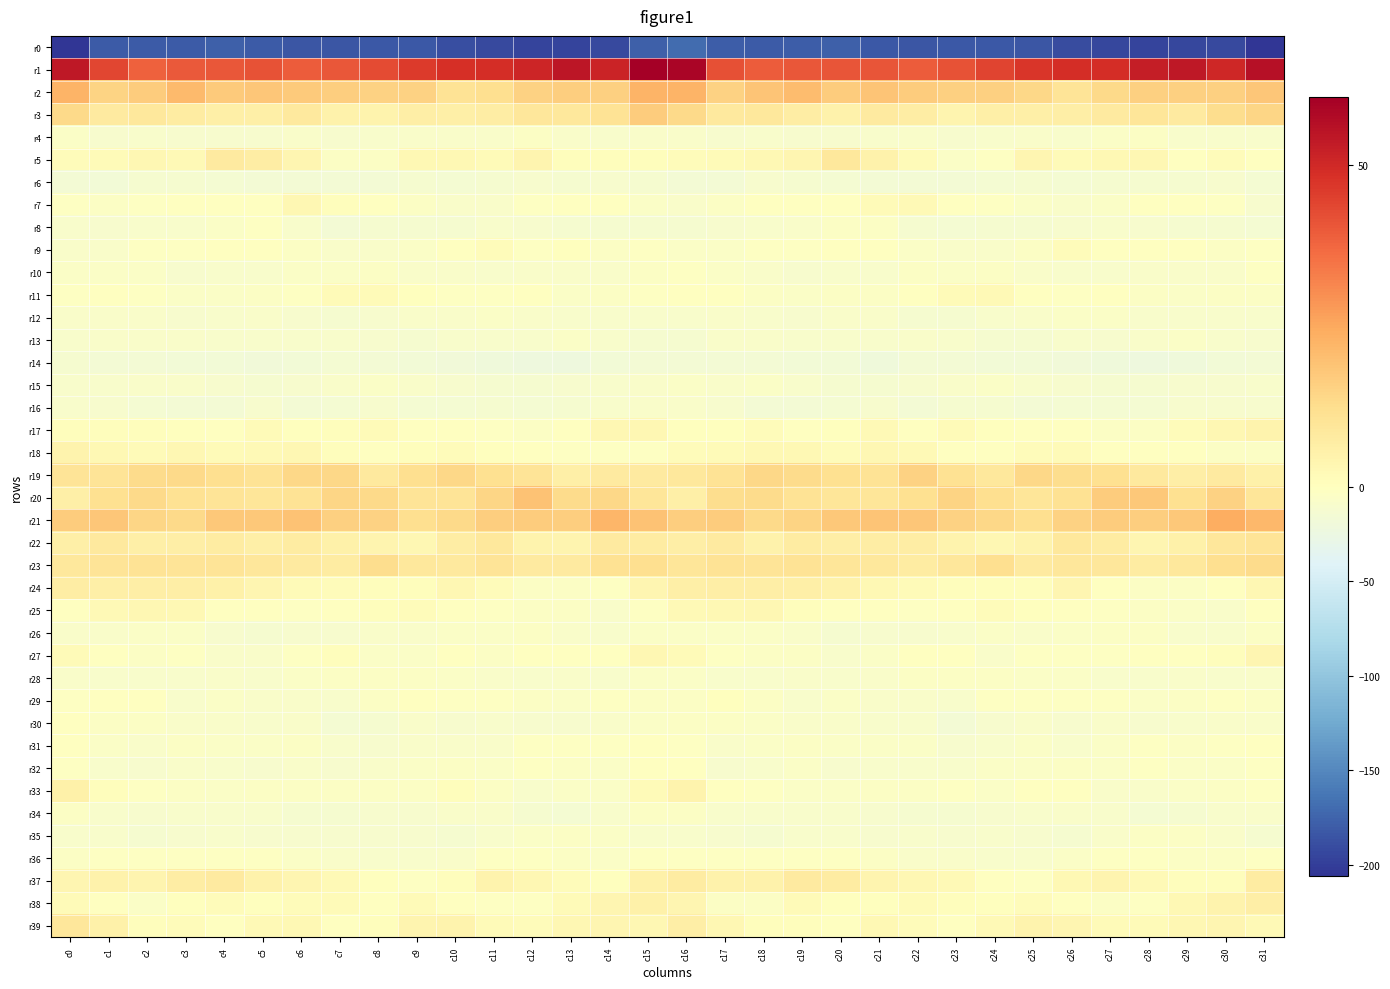

Reading right to left, extract all data points from this chart.

r0: c31=-205.8	c30=-192.5	c29=-194.0	c28=-195.8	c27=-194.3	c26=-190.3	c25=-184.5	c24=-182.0	c23=-182.9	c22=-184.6	c21=-182.3	c20=-177.7	c19=-180.1	c18=-181.1	c17=-180.0	c16=-168.9	c15=-177.1	c14=-192.9	c13=-194.8	c12=-195.6	c11=-192.8	c10=-188.6	c9=-182.8	c8=-182.1	c7=-183.9	c6=-184.5	c5=-180.2	c4=-177.6	c3=-181.2	c2=-181.2	c1=-181.4	c0=-205.0
r1: c31=56.3	c30=50.6	c29=54.3	c28=52.6	c27=48.8	c26=49.1	c25=47.2	c24=44.2	c23=41.2	c22=39.7	c21=41.1	c20=40.8	c19=40.3	c18=39.3	c17=41.8	c16=58.8	c15=60.6	c14=51.6	c13=54.7	c12=50.8	c11=48.9	c10=48.5	c9=46.0	c8=43.0	c7=40.6	c6=39.5	c5=41.6	c4=40.5	c3=40.1	c2=38.8	c1=43.6	c0=54.3
r2: c31=18.4	c30=15.9	c29=16.1	c28=15.9	c27=13.6	c26=10.2	c25=13.9	c24=15.7	c23=15.8	c22=16.7	c21=18.7	c20=16.7	c19=20.5	c18=18.9	c17=15.6	c16=22.4	c15=22.5	c14=15.7	c13=16.4	c12=15.2	c11=12.1	c10=10.8	c9=15.4	c8=15.3	c7=16.4	c6=17.3	c5=18.0	c4=17.5	c3=21.0	c2=17.0	c1=15.1	c0=22.5
r3: c31=14.6	c30=12.5	c29=8.0	c28=9.8	c27=7.6	c26=6.3	c25=5.8	c24=6.0	c23=4.0	c22=6.8	c21=7.8	c20=5.2	c19=6.9	c18=8.7	c17=8.2	c16=13.4	c15=16.6	c14=10.4	c13=8.6	c12=9.3	c11=6.9	c10=6.1	c9=6.3	c8=4.7	c7=4.8	c6=8.2	c5=5.9	c4=5.9	c3=7.5	c2=8.8	c1=8.0	c0=13.6
r4: c31=-8.3	c30=-8.3	c29=-8.6	c28=-4.4	c27=-6.4	c26=-8.5	c25=-7.2	c24=-8.1	c23=-10.5	c22=-7.9	c21=-8.2	c20=-10.8	c19=-11.2	c18=-8.5	c17=-10.9	c16=-6.9	c15=-6.6	c14=-8.6	c13=-7.2	c12=-3.9	c11=-7.9	c10=-7.9	c9=-7.2	c8=-9.1	c7=-9.8	c6=-6.7	c5=-9.7	c4=-11.0	c3=-9.9	c2=-9.3	c1=-10.6	c0=-5.8
r5: c31=-0.0	c30=1.1	c29=-0.1	c28=2.9	c27=2.5	c26=1.7	c25=3.7	c24=-1.8	c23=-5.1	c22=1.5	c21=5.2	c20=8.6	c19=3.4	c18=2.7	c17=1.7	c16=1.1	c15=0.6	c14=0.7	c13=0.6	c12=4.0	c11=1.7	c10=2.6	c9=2.4	c8=-4.1	c7=-3.3	c6=3.7	c5=6.9	c4=7.7	c3=2.2	c2=2.9	c1=1.4	c0=1.3
r6: c31=-13.7	c30=-11.0	c29=-11.6	c28=-11.7	c27=-11.7	c26=-13.2	c25=-12.2	c24=-13.6	c23=-15.1	c22=-14.8	c21=-15.7	c20=-14.4	c19=-12.5	c18=-10.6	c17=-16.0	c16=-15.3	c15=-12.1	c14=-10.8	c13=-12.1	c12=-11.0	c11=-12.4	c10=-13.2	c9=-12.3	c8=-14.5	c7=-15.3	c6=-14.6	c5=-15.6	c4=-13.5	c3=-11.5	c2=-11.8	c1=-17.1	c0=-15.9
r7: c31=-9.9	c30=-1.9	c29=-1.4	c28=-1.4	c27=-6.1	c26=-8.0	c25=-5.2	c24=-2.4	c23=-0.1	c22=2.2	c21=1.5	c20=-1.0	c19=-0.4	c18=-1.1	c17=-4.4	c16=-6.5	c15=-6.1	c14=-0.9	c13=-1.5	c12=-2.6	c11=-7.2	c10=-7.6	c9=-4.1	c8=-1.5	c7=0.5	c6=2.9	c5=-0.1	c4=-0.5	c3=-0.7	c2=-2.0	c1=-4.2	c0=-3.0
r8: c31=-13.6	c30=-11.3	c29=-11.9	c28=-10.6	c27=-9.3	c26=-10.3	c25=-12.3	c24=-12.4	c23=-14.0	c22=-12.1	c21=-4.0	c20=-3.9	c19=-7.4	c18=-8.8	c17=-11.0	c16=-12.1	c15=-12.1	c14=-11.5	c13=-11.7	c12=-9.9	c11=-8.9	c10=-11.6	c9=-12.3	c8=-12.8	c7=-14.5	c6=-9.0	c5=-3.1	c4=-5.2	c3=-8.1	c2=-9.5	c1=-10.3	c0=-8.2
r9: c31=-3.1	c30=-4.0	c29=-0.9	c28=-1.4	c27=-0.9	c26=1.2	c25=-4.2	c24=-6.9	c23=-7.7	c22=-6.4	c21=-1.3	c20=-0.3	c19=-2.3	c18=-2.0	c17=-5.0	c16=-4.9	c15=-2.5	c14=-3.4	c13=0.2	c12=-2.4	c11=1.2	c10=-0.6	c9=-5.9	c8=-6.9	c7=-7.7	c6=-4.7	c5=-0.2	c4=-1.1	c3=-2.2	c2=-2.7	c1=-6.6	c0=-7.2
r10: c31=-3.2	c30=-7.1	c29=-7.2	c28=-6.9	c27=-8.8	c26=-8.2	c25=-7.2	c24=-4.5	c23=-5.5	c22=-4.8	c21=-8.9	c20=-8.8	c19=-10.5	c18=-7.6	c17=-5.1	c16=-2.9	c15=-3.7	c14=-7.7	c13=-6.8	c12=-7.6	c11=-8.6	c10=-8.0	c9=-6.5	c8=-4.3	c7=-5.2	c6=-6.3	c5=-9.2	c4=-9.5	c3=-9.8	c2=-6.3	c1=-5.2	c0=-5.9
r11: c31=-4.1	c30=-3.5	c29=-5.3	c28=-3.3	c27=-0.6	c26=-2.8	c25=-1.5	c24=2.2	c23=1.6	c22=-0.2	c21=-3.5	c20=-4.7	c19=-5.6	c18=-3.7	c17=-0.6	c16=-1.1	c15=-2.9	c14=-4.3	c13=-5.4	c12=-1.4	c11=-1.8	c10=-2.7	c9=0.4	c8=1.6	c7=1.5	c6=-1.8	c5=-3.9	c4=-5.3	c3=-5.3	c2=-2.4	c1=-0.1	c0=-2.4
r12: c31=-8.1	c30=-8.3	c29=-8.2	c28=-8.2	c27=-5.6	c26=-6.2	c25=-7.8	c24=-8.6	c23=-11.8	c22=-12.7	c21=-7.6	c20=-7.6	c19=-10.3	c18=-9.1	c17=-7.0	c16=-8.8	c15=-8.9	c14=-8.4	c13=-8.3	c12=-7.4	c11=-5.6	c10=-6.7	c9=-7.6	c8=-10.1	c7=-12.9	c6=-10.8	c5=-6.8	c4=-8.5	c3=-10.6	c2=-7.9	c1=-6.9	c0=-6.9
r13: c31=-9.9	c30=-9.4	c29=-5.9	c28=-7.4	c27=-10.1	c26=-8.6	c25=-11.5	c24=-11.5	c23=-9.4	c22=-7.5	c21=-9.2	c20=-9.2	c19=-8.2	c18=-7.3	c17=-7.7	c16=-11.3	c15=-11.4	c14=-8.3	c13=-5.5	c12=-9.1	c11=-9.6	c10=-9.4	c9=-11.7	c8=-11.0	c7=-8.4	c6=-8.1	c5=-9.1	c4=-8.8	c3=-7.8	c2=-7.2	c1=-8.0	c0=-9.3
r14: c31=-15.8	c30=-17.0	c29=-19.7	c28=-22.1	c27=-20.4	c26=-18.9	c25=-17.3	c24=-16.3	c23=-14.7	c22=-15.0	c21=-19.6	c20=-16.6	c19=-16.5	c18=-15.9	c17=-15.6	c16=-14.5	c15=-14.8	c14=-17.5	c13=-21.3	c12=-21.4	c11=-20.0	c10=-18.3	c9=-16.8	c8=-15.7	c7=-14.1	c6=-17.4	c5=-18.4	c4=-16.2	c3=-16.6	c2=-15.7	c1=-15.1	c0=-12.4
r15: c31=-8.4	c30=-10.0	c29=-10.0	c28=-12.4	c27=-12.4	c26=-10.9	c25=-8.7	c24=-5.8	c23=-6.5	c22=-9.7	c21=-11.5	c20=-11.9	c19=-8.3	c18=-6.1	c17=-7.4	c16=-6.4	c15=-6.8	c14=-9.4	c13=-11.0	c12=-12.9	c11=-11.8	c10=-10.4	c9=-7.6	c8=-5.3	c7=-7.9	c6=-10.8	c5=-11.4	c4=-11.2	c3=-6.8	c2=-6.5	c1=-8.4	c0=-9.4
r16: c31=-9.7	c30=-9.9	c29=-10.9	c28=-14.5	c27=-13.0	c26=-12.9	c25=-14.7	c24=-11.4	c23=-11.6	c22=-15.9	c21=-11.1	c20=-13.6	c19=-16.0	c18=-15.0	c17=-11.2	c16=-7.5	c15=-7.6	c14=-9.2	c13=-12.4	c12=-14.4	c11=-12.4	c10=-13.8	c9=-14.4	c8=-10.1	c7=-13.9	c6=-14.8	c5=-10.9	c4=-15.3	c3=-15.9	c2=-14.0	c1=-10.1	c0=-9.4
r17: c31=4.5	c30=3.0	c29=1.0	c28=-3.7	c27=-4.2	c26=-0.9	c25=-1.1	c24=0.2	c23=1.6	c22=-0.4	c21=2.1	c20=0.4	c19=-0.8	c18=1.4	c17=0.0	c16=0.1	c15=3.2	c14=2.9	c13=-0.8	c12=-4.4	c11=-3.0	c10=-0.6	c9=-1.5	c8=1.6	c7=0.6	c6=0.3	c5=1.9	c4=-0.7	c3=0.2	c2=0.7	c1=0.5	c0=0.6
r18: c31=-3.9	c30=-3.6	c29=-1.5	c28=-1.5	c27=-0.7	c26=1.5	c25=1.0	c24=-0.8	c23=-0.3	c22=2.3	c21=3.2	c20=1.1	c19=2.5	c18=2.5	c17=1.5	c16=1.1	c15=-2.2	c14=-2.2	c13=-1.8	c12=-1.1	c11=0.3	c10=1.2	c9=0.6	c8=-1.0	c7=0.8	c6=3.0	c5=2.1	c4=1.5	c3=2.9	c2=1.7	c1=2.7	c0=4.7
r19: c31=5.4	c30=7.9	c29=6.3	c28=8.3	c27=11.6	c26=12.5	c25=13.9	c24=8.8	c23=11.1	c22=15.3	c21=10.8	c20=11.4	c19=12.8	c18=13.8	c17=10.7	c16=8.9	c15=8.0	c14=8.0	c13=5.8	c12=10.4	c11=11.6	c10=13.9	c9=12.3	c8=8.2	c7=13.8	c6=13.9	c5=10.5	c4=12.0	c3=13.4	c2=12.9	c1=10.3	c0=10.2
r20: c31=9.7	c30=15.4	c29=11.5	c28=17.8	c27=17.0	c26=11.1	c25=9.8	c24=11.9	c23=15.1	c22=11.6	c21=9.6	c20=9.9	c19=10.5	c18=13.0	c17=12.5	c16=5.7	c15=9.7	c14=13.9	c13=13.1	c12=19.2	c11=14.5	c10=10.0	c9=10.4	c8=13.7	c7=14.2	c6=10.8	c5=9.6	c4=10.2	c3=11.3	c2=13.4	c1=11.5	c0=5.8
r21: c31=21.3	c30=23.8	c29=17.8	c28=16.3	c27=16.9	c26=15.4	c25=12.0	c24=14.0	c23=15.3	c22=18.3	c21=18.5	c20=17.9	c19=15.1	c18=13.6	c17=16.6	c16=16.3	c15=19.0	c14=22.1	c13=16.4	c12=16.6	c11=16.5	c10=13.7	c9=12.3	c8=15.2	c7=15.8	c6=19.4	c5=17.8	c4=17.6	c3=13.7	c2=14.6	c1=18.2	c0=16.7
r22: c31=9.9	c30=9.1	c29=5.4	c28=3.4	c27=7.3	c26=8.7	c25=4.4	c24=3.1	c23=4.7	c22=7.1	c21=6.6	c20=6.6	c19=7.2	c18=5.1	c17=7.8	c16=6.6	c15=7.5	c14=7.9	c13=4.1	c12=4.3	c11=8.8	c10=7.1	c9=3.3	c8=3.9	c7=5.5	c6=7.3	c5=6.0	c4=7.2	c3=6.2	c2=6.0	c1=8.1	c0=6.1
r23: c31=12.8	c30=12.1	c29=9.0	c28=7.2	c27=9.3	c26=9.3	c25=7.7	c24=12.0	c23=9.2	c22=7.2	c21=8.9	c20=9.8	c19=10.5	c18=10.2	c17=10.8	c16=9.9	c15=11.9	c14=11.2	c13=7.7	c12=7.9	c11=10.1	c10=8.2	c9=8.9	c8=12.4	c7=7.2	c6=8.0	c5=9.1	c4=10.2	c3=10.3	c2=10.7	c1=10.0	c0=8.6
r24: c31=3.2	c30=-1.6	c29=-3.3	c28=-4.1	c27=-1.3	c26=3.5	c25=0.9	c24=0.7	c23=0.8	c22=1.7	c21=2.5	c20=4.9	c19=6.1	c18=6.3	c17=6.2	c16=6.0	c15=3.5	c14=-3.0	c13=-3.4	c12=-3.9	c11=1.3	c10=2.9	c9=0.6	c8=0.5	c7=1.1	c6=1.7	c5=3.3	c4=5.5	c3=6.4	c2=6.3	c1=5.9	c0=7.0
r25: c31=-0.7	c30=-7.0	c29=-6.0	c28=-4.6	c27=-2.9	c26=-1.5	c25=0.2	c24=1.4	c23=-0.5	c22=-1.9	c21=-1.0	c20=-1.2	c19=0.6	c18=3.3	c17=2.8	c16=2.1	c15=-2.5	c14=-7.9	c13=-4.7	c12=-4.5	c11=-2.4	c10=-0.7	c9=1.0	c8=0.7	c7=-1.0	c6=-2.1	c5=-0.8	c4=-1.1	c3=2.5	c2=2.9	c1=2.3	c0=-1.1
r26: c31=-4.4	c30=-8.6	c29=-8.4	c28=-4.4	c27=-4.6	c26=-5.0	c25=-6.8	c24=-6.3	c23=-9.1	c22=-10.6	c21=-11.1	c20=-12.0	c19=-6.5	c18=-5.0	c17=-5.9	c16=-5.7	c15=-6.3	c14=-9.1	c13=-7.3	c12=-3.8	c11=-5.2	c10=-5.1	c9=-7.0	c8=-6.6	c7=-10.0	c6=-10.9	c5=-12.0	c4=-10.3	c3=-5.3	c2=-5.2	c1=-6.6	c0=-7.3
r27: c31=3.7	c30=0.7	c29=-0.6	c28=-0.1	c27=-2.6	c26=-2.8	c25=-2.8	c24=-6.5	c23=-1.6	c22=-0.2	c21=-5.0	c20=-8.3	c19=-3.4	c18=-3.5	c17=-2.4	c16=1.8	c15=3.0	c14=-0.4	c13=-0.2	c12=-0.9	c11=-3.4	c10=-1.5	c9=-5.1	c8=-5.2	c7=0.5	c6=-2.0	c5=-6.8	c4=-7.4	c3=-2.4	c2=-3.8	c1=-1.0	c0=1.4
r28: c31=-6.6	c30=-8.2	c29=-7.0	c28=-8.1	c27=-9.2	c26=-6.4	c25=-4.9	c24=-3.6	c23=-3.8	c22=-4.3	c21=-7.0	c20=-8.3	c19=-8.0	c18=-9.2	c17=-8.9	c16=-6.3	c15=-5.5	c14=-8.2	c13=-6.5	c12=-9.3	c11=-8.0	c10=-6.2	c9=-4.0	c8=-3.6	c7=-3.7	c6=-4.8	c5=-8.2	c4=-8.0	c3=-8.3	c2=-9.3	c1=-8.8	c0=-7.8
r29: c31=-3.8	c30=-3.1	c29=-3.9	c28=-5.7	c27=-2.7	c26=-2.5	c25=-1.7	c24=-1.9	c23=-8.5	c22=-7.8	c21=-6.9	c20=-6.1	c19=-8.7	c18=-4.2	c17=0.3	c16=-3.3	c15=-3.5	c14=-2.7	c13=-5.0	c12=-4.8	c11=-2.3	c10=-2.9	c9=-0.8	c8=-4.1	c7=-9.5	c6=-6.7	c5=-7.0	c4=-6.3	c3=-8.8	c2=-1.0	c1=-0.7	c0=-2.0
r30: c31=-7.3	c30=-6.7	c29=-9.1	c28=-10.8	c27=-7.9	c26=-10.5	c25=-7.5	c24=-10.5	c23=-14.7	c22=-8.9	c21=-9.0	c20=-7.9	c19=-7.3	c18=-5.3	c17=-3.8	c16=-4.5	c15=-5.9	c14=-7.2	c13=-9.8	c12=-9.9	c11=-8.7	c10=-9.9	c9=-7.7	c8=-12.9	c7=-13.2	c6=-8.0	c5=-9.2	c4=-7.1	c3=-7.4	c2=-4.0	c1=-3.6	c0=-0.3
r31: c31=-1.6	c30=-2.9	c29=-3.3	c28=-2.2	c27=-5.1	c26=-8.5	c25=-6.3	c24=-8.5	c23=-10.4	c22=-5.5	c21=-5.7	c20=-6.1	c19=-3.9	c18=-5.2	c17=-7.3	c16=-1.8	c15=-1.5	c14=-2.9	c13=-2.7	c12=-2.6	c11=-7.2	c10=-7.8	c9=-6.5	c8=-10.0	c7=-9.1	c6=-4.6	c5=-6.4	c4=-5.5	c3=-3.5	c2=-6.7	c1=-6.4	c0=-1.4
r32: c31=-1.9	c30=-5.2	c29=-5.4	c28=-3.1	c27=-5.0	c26=-4.2	c25=-5.0	c24=-6.0	c23=-9.2	c22=-9.0	c21=-8.7	c20=-10.1	c19=-6.3	c18=-9.5	c17=-9.7	c16=-1.2	c15=-0.2	c14=-5.9	c13=-4.3	c12=-3.1	c11=-5.2	c10=-4.0	c9=-5.8	c8=-6.7	c7=-10.2	c6=-7.8	c5=-10.1	c4=-8.7	c3=-6.7	c2=-10.9	c1=-8.1	c0=-2.4
r33: c31=-2.1	c30=-4.2	c29=-6.0	c28=-7.8	c27=-7.3	c26=-0.6	c25=-1.1	c24=-5.1	c23=-3.0	c22=-4.5	c21=-3.7	c20=-5.7	c19=-5.4	c18=-3.2	c17=-1.0	c16=4.6	c15=1.5	c14=-5.0	c13=-6.3	c12=-8.3	c11=-4.7	c10=0.8	c9=-3.7	c8=-4.2	c7=-3.4	c6=-4.3	c5=-4.3	c4=-5.9	c3=-4.5	c2=-3.1	c1=0.9	c0=5.2
r34: c31=-6.5	c30=-8.2	c29=-11.6	c28=-13.6	c27=-9.1	c26=-7.3	c25=-9.1	c24=-10.4	c23=-11.6	c22=-12.3	c21=-9.8	c20=-8.7	c19=-8.9	c18=-9.3	c17=-9.2	c16=-3.2	c15=-4.4	c14=-8.9	c13=-13.0	c12=-12.3	c11=-7.5	c10=-7.6	c9=-9.8	c8=-10.7	c7=-11.8	c6=-11.6	c5=-9.5	c4=-8.4	c3=-9.2	c2=-9.7	c1=-8.1	c0=-4.6
r35: c31=-11.5	c30=-6.8	c29=-4.1	c28=-4.3	c27=-7.2	c26=-12.6	c25=-10.9	c24=-9.3	c23=-11.0	c22=-9.5	c21=-10.0	c20=-9.0	c19=-9.6	c18=-12.5	c17=-9.9	c16=-8.8	c15=-9.3	c14=-5.2	c13=-3.9	c12=-5.1	c11=-9.2	c10=-12.7	c9=-9.7	c8=-10.2	c7=-10.1	c6=-9.9	c5=-10.0	c4=-8.7	c3=-11.1	c2=-11.8	c1=-9.1	c0=-8.6
r36: c31=-1.7	c30=-4.4	c29=-4.4	c28=-2.1	c27=-2.0	c26=-5.5	c25=-9.2	c24=-9.1	c23=-7.8	c22=-7.4	c21=-4.1	c20=-2.2	c19=-1.9	c18=-2.0	c17=-2.4	c16=-2.1	c15=-2.6	c14=-5.0	c13=-3.3	c12=-2.0	c11=-2.6	c10=-7.5	c9=-9.4	c8=-8.5	c7=-7.9	c6=-6.4	c5=-3.2	c4=-2.0	c3=-1.7	c2=-2.5	c1=-2.5	c0=-3.8
r37: c31=7.4	c30=0.8	c29=0.9	c28=2.3	c27=4.0	c26=2.8	c25=-2.0	c24=-0.5	c23=2.0	c22=3.2	c21=3.9	c20=7.4	c19=7.9	c18=4.9	c17=4.8	c16=7.2	c15=5.4	c14=0.1	c13=1.3	c12=2.9	c11=4.3	c10=0.7	c9=-1.9	c8=0.4	c7=2.4	c6=3.5	c5=5.2	c4=8.0	c3=7.0	c2=4.0	c1=5.0	c0=3.5
r38: c31=6.5	c30=4.5	c29=2.7	c28=-1.8	c27=-3.3	c26=-1.2	c25=1.3	c24=0.3	c23=0.8	c22=1.6	c21=0.2	c20=0.4	c19=1.7	c18=-4.5	c17=-3.9	c16=3.4	c15=5.3	c14=3.7	c13=1.5	c12=-2.9	c11=-3.0	c10=-0.1	c9=1.8	c8=-0.4	c7=1.5	c6=1.0	c5=0.5	c4=1.0	c3=0.0	c2=-5.9	c1=-1.6	c0=1.5
r39: c31=2.3	c30=3.5	c29=3.1	c28=1.6	c27=1.4	c26=3.7	c25=4.4	c24=2.1	c23=-0.6	c22=1.3	c21=2.8	c20=-0.4	c19=0.6	c18=0.6	c17=2.9	c16=6.3	c15=3.2	c14=3.4	c13=2.9	c12=1.1	c11=1.8	c10=4.7	c9=3.8	c8=0.9	c7=-0.8	c6=2.4	c5=2.0	c4=-0.7	c3=1.2	c2=0.5	c1=5.6	c0=9.1